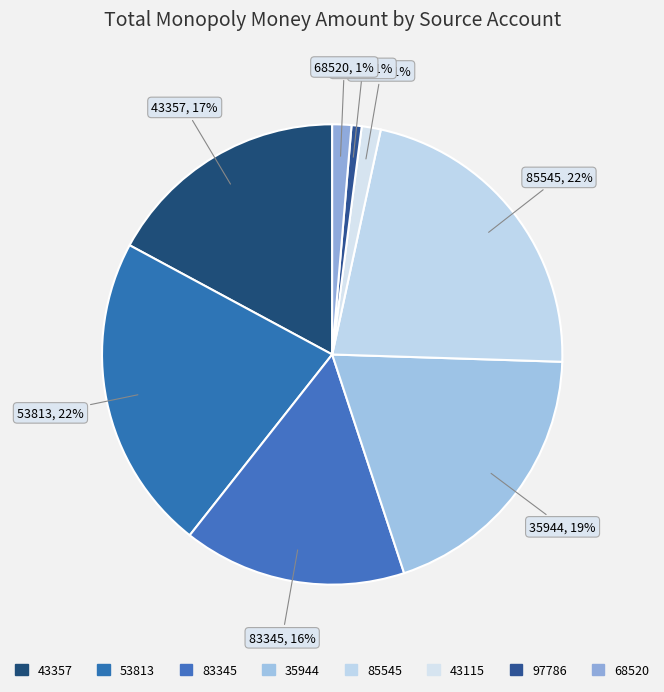

To the nearest percent, what is the difference between the 43357 and 35944 slice percentages?

2%